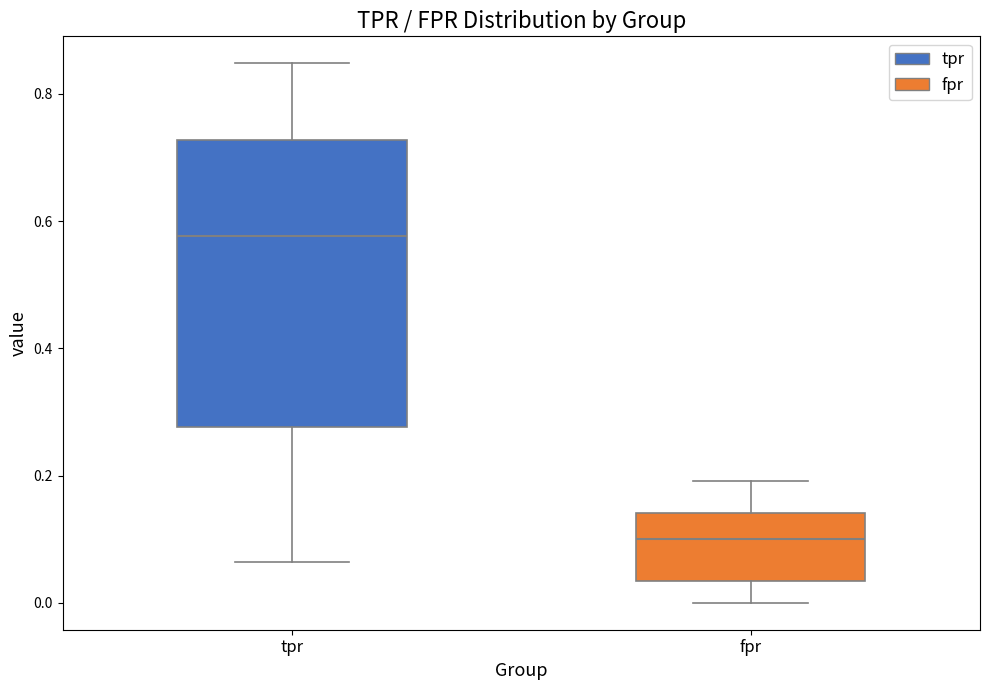

Reading left to right, read every box against the y-axis: the position of its median line, the range the box covers, and the ends of its whiskers. The values are not printed on the chart, so give them approximately, as read against the axis.

tpr: median 0.58, box 0.28 to 0.72, whiskers 0.06 to 0.84
fpr: median 0.10, box 0.04 to 0.14, whiskers 0.00 to 0.20